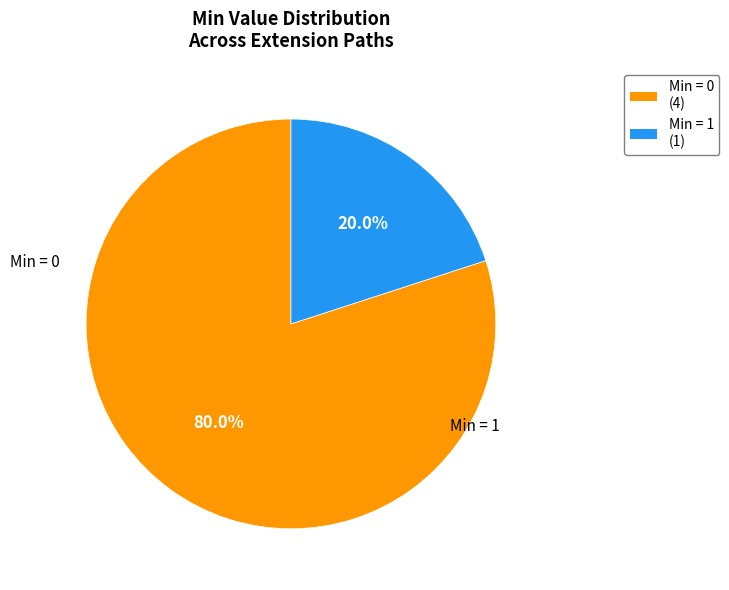

Count the number of slices in the pie.

2